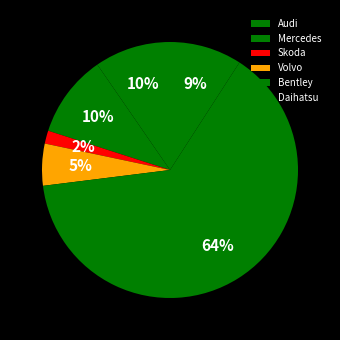

To the nearest percent, what is the combined percentage of Bentley and Audi?

74%